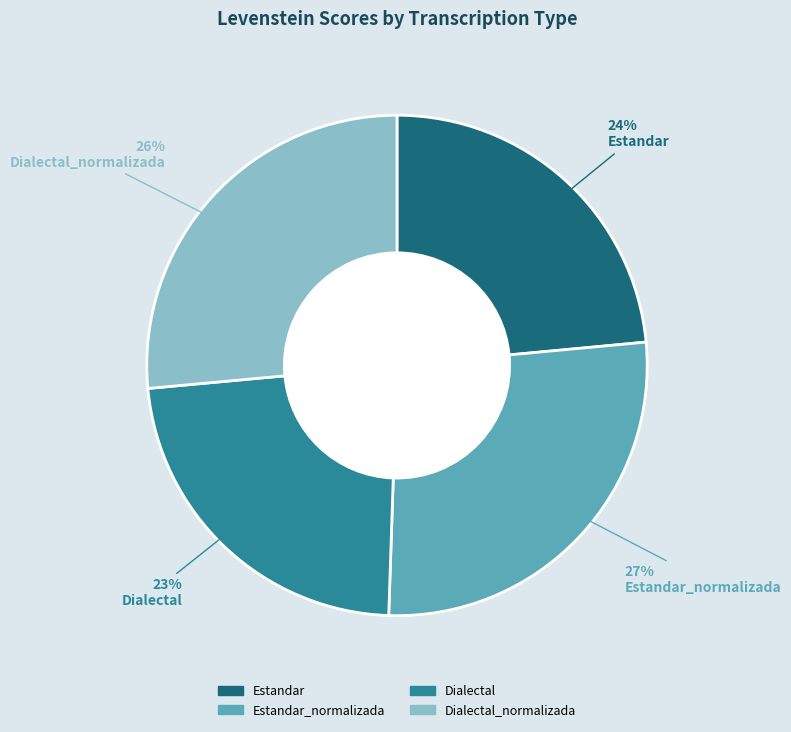

Count the number of slices in the pie.

4